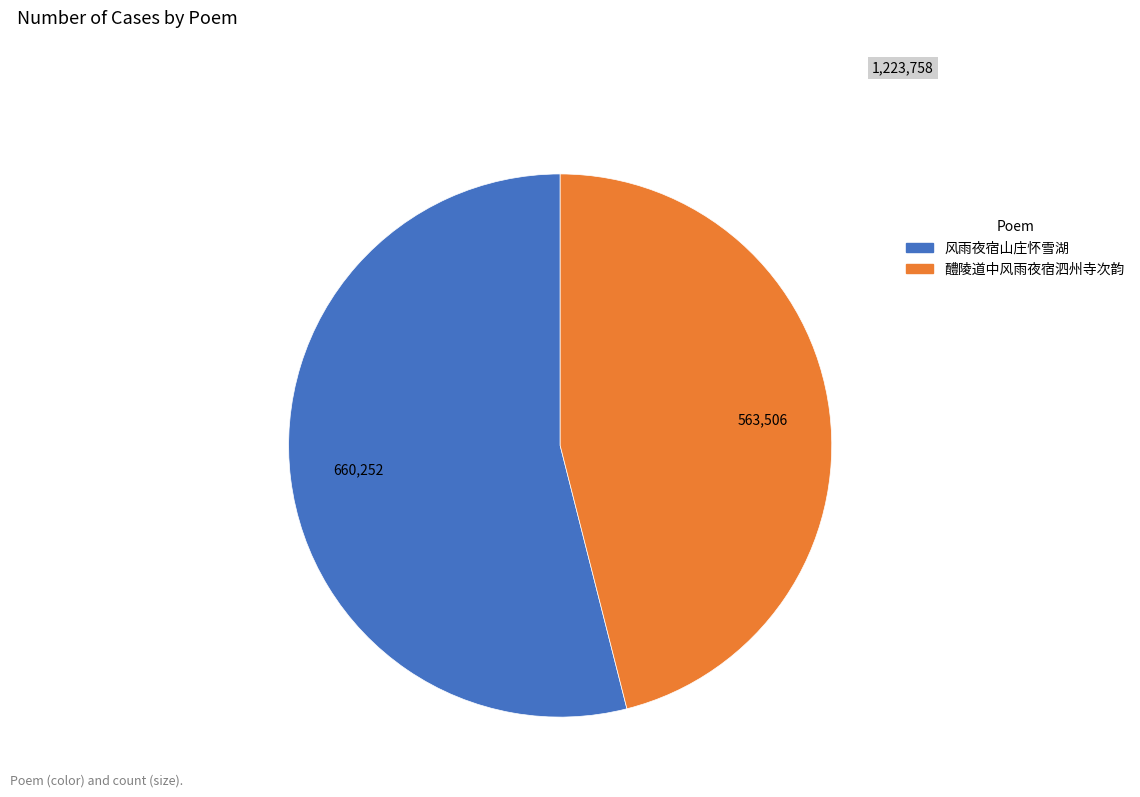

Which has a higher value, 醴陵道中风雨夜宿泗州寺次韵 or 风雨夜宿山庄怀雪湖?

风雨夜宿山庄怀雪湖